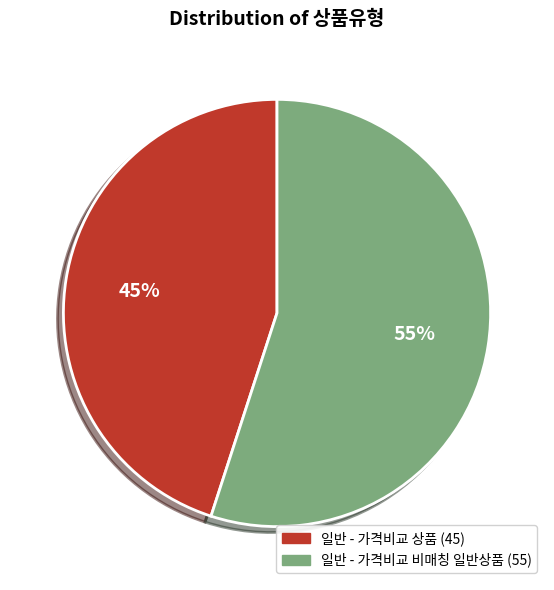

Rank the categories by value from lowest to highest.

일반 - 가격비교 상품, 일반 - 가격비교 비매칭 일반상품